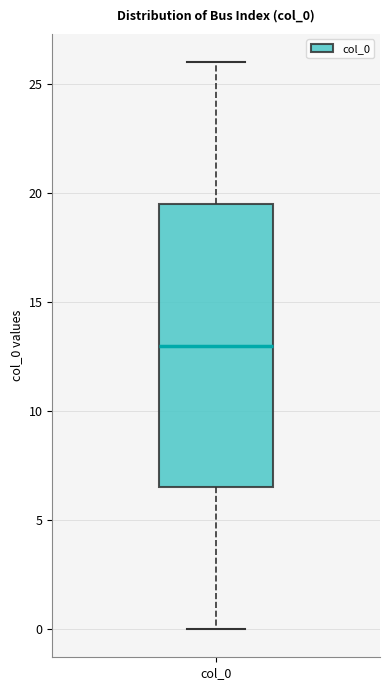

Where does the upper whisker of the box for col_0 end on the y-axis? The values are not printed on the chart, so give them approximately, as read against the axis.

26.0